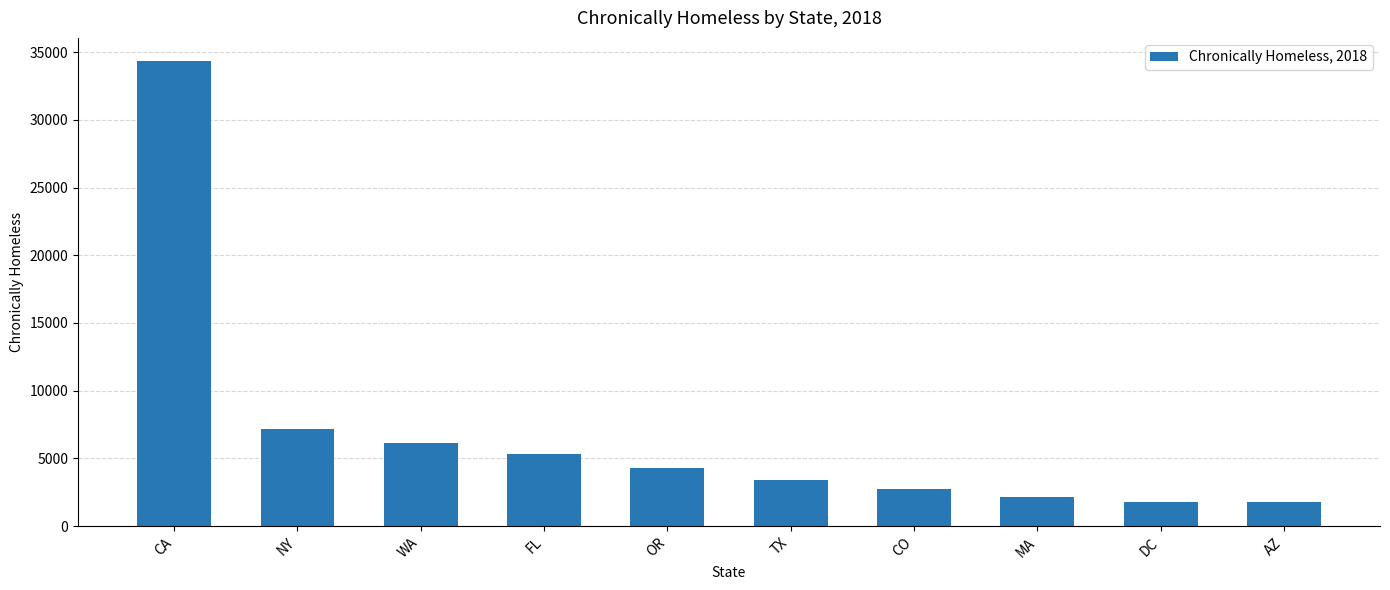

What is the difference between the values at CA and DC?

32551